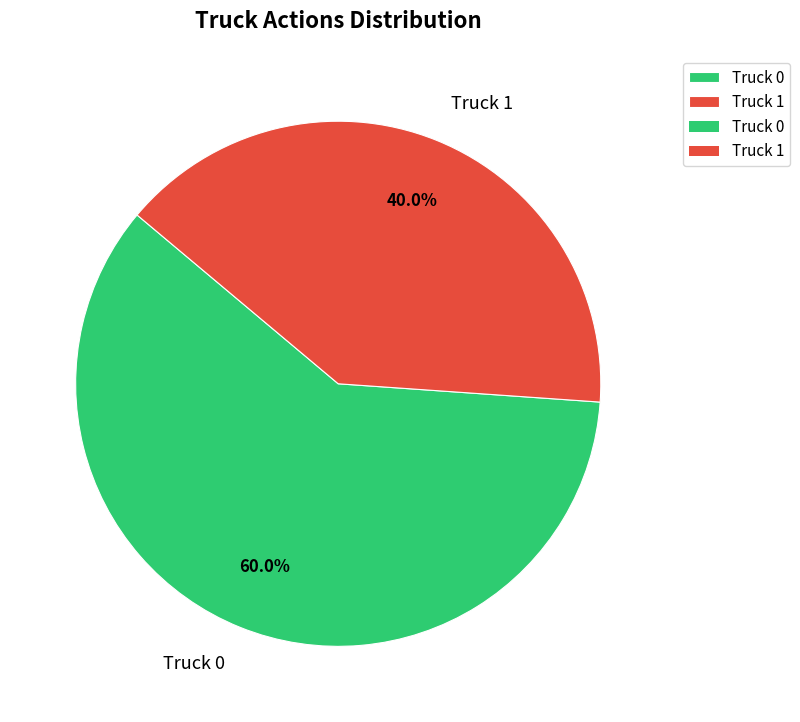

How many slices are in this pie chart?

2